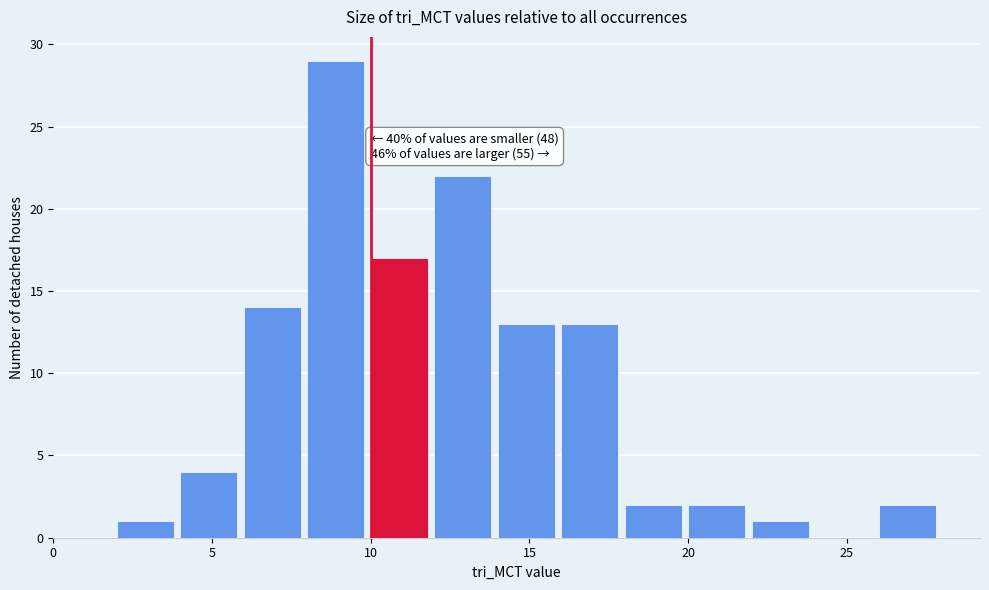

Which range on the x-axis has the tallest bar?

8 to 10